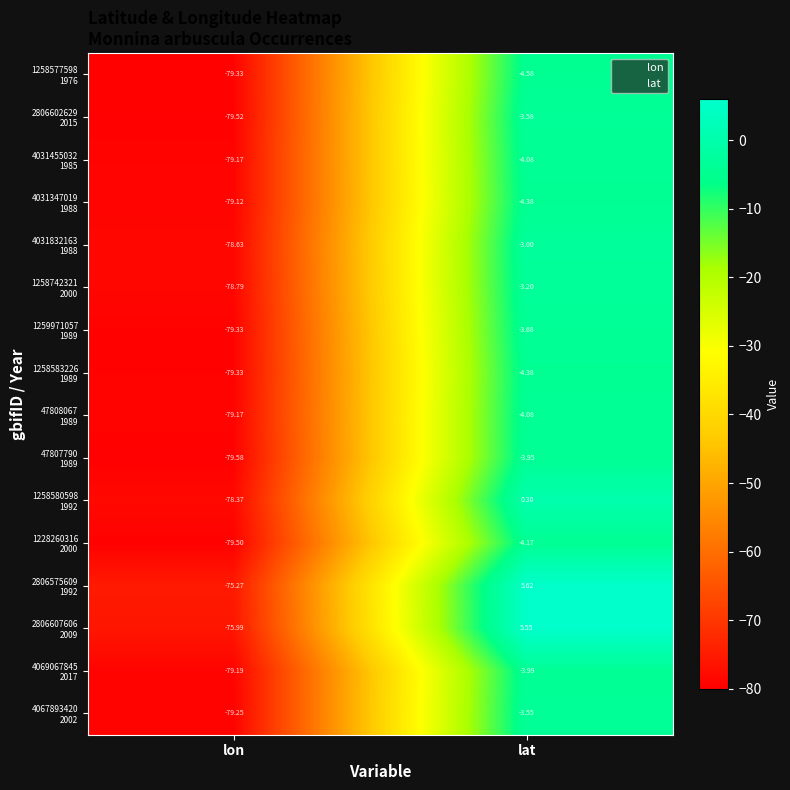

Which category has the highest value across all series?

lat